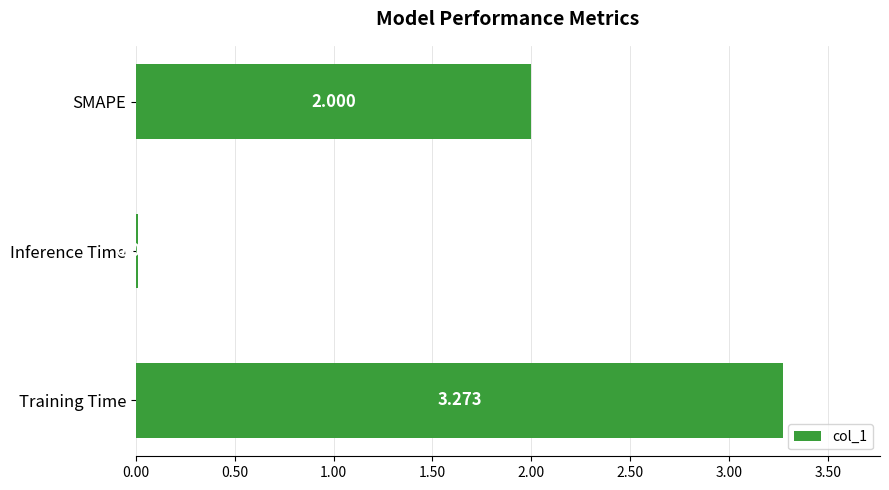

At which label is the value closest to 1?

Inference Time